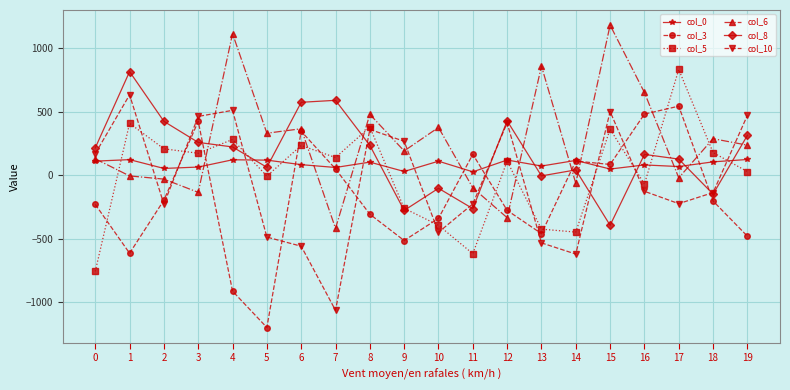

How many values in the col_8 series are below 214?

10